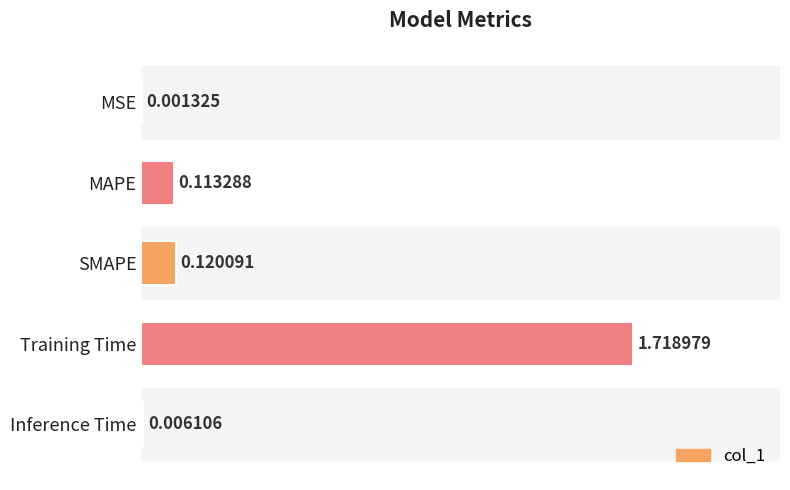

Does the chart contain stacked bars?

No